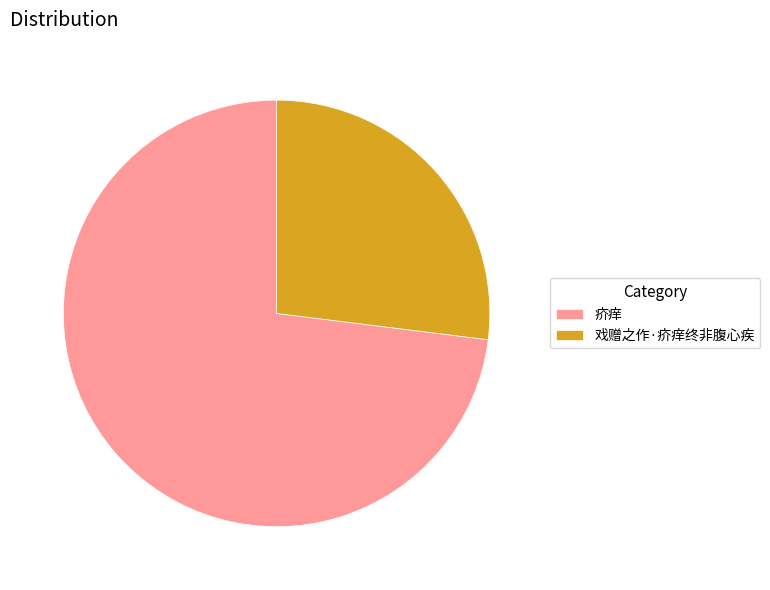

Which slice is the largest?

疥痒